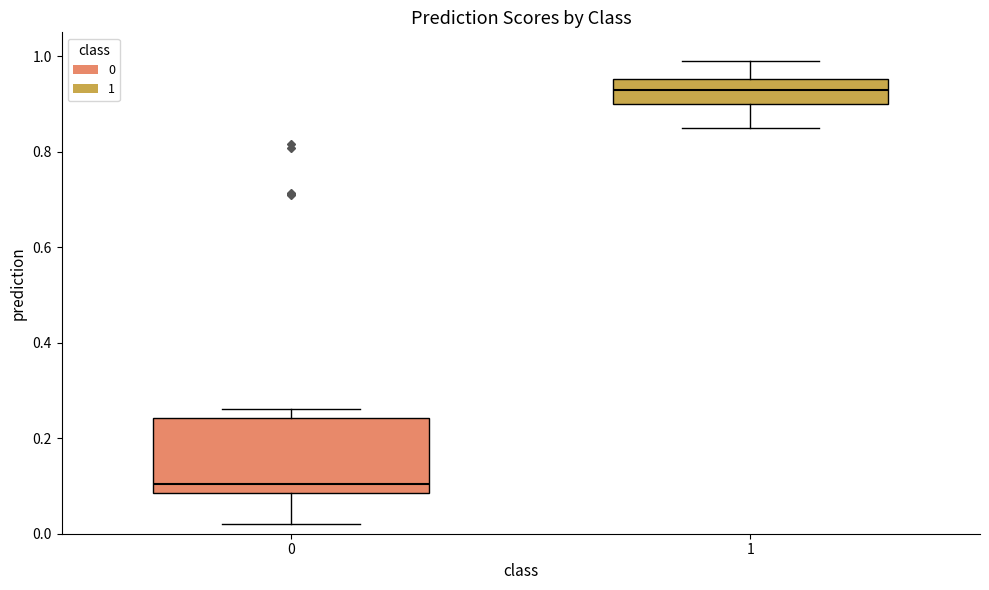

Reading left to right, transcribe this box plot: for each box, give where its median line is, the range the box spans, and where its two whiskers end, as read against the y-axis. The values are not printed on the chart, so give them approximately, as read against the axis.

0: median 0.10, box 0.08 to 0.24, whiskers 0.02 to 0.26
1: median 0.94, box 0.90 to 0.96, whiskers 0.86 to 1.00